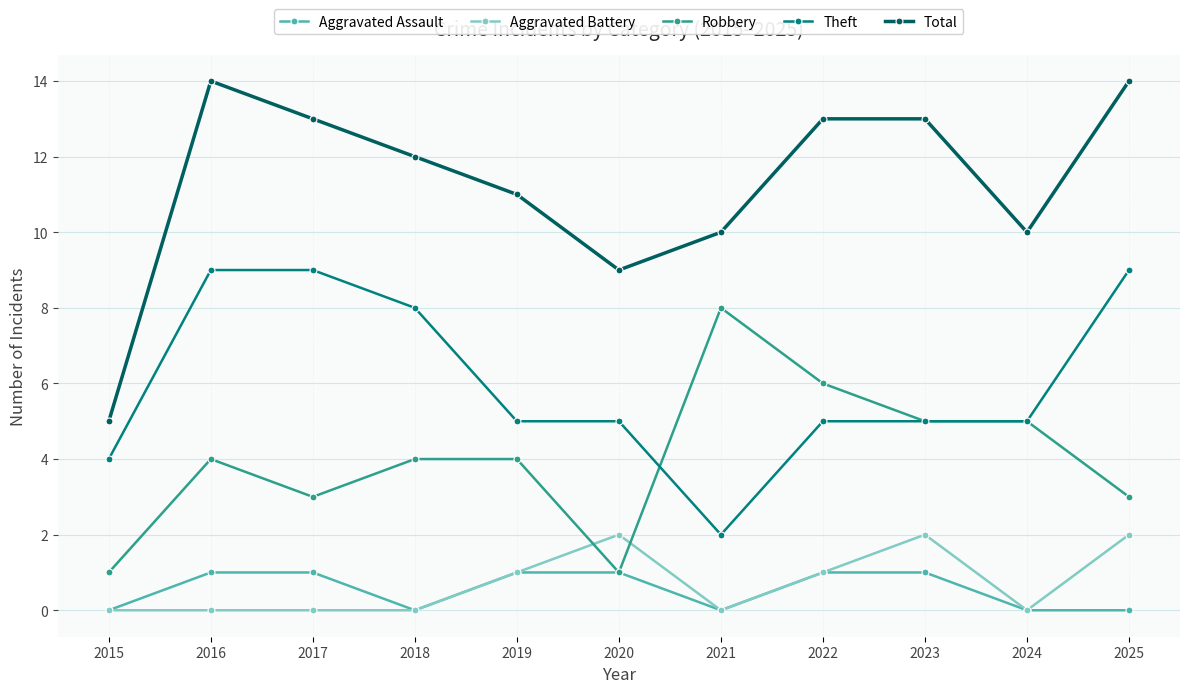

True or false: Aggravated Assault has a value of 0 at 2021.

True